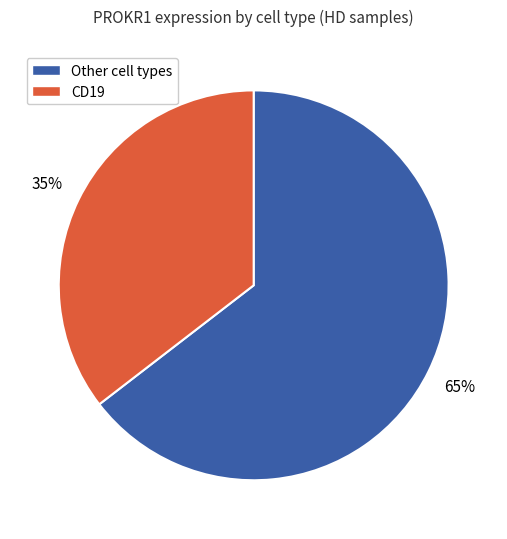

To the nearest percent, what is the average slice percentage?

50%